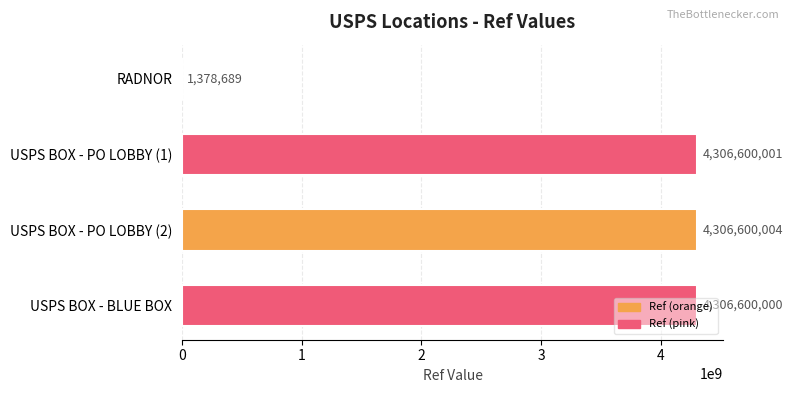

Where is the data nearest to the value 2153989346?

USPS BOX - BLUE BOX